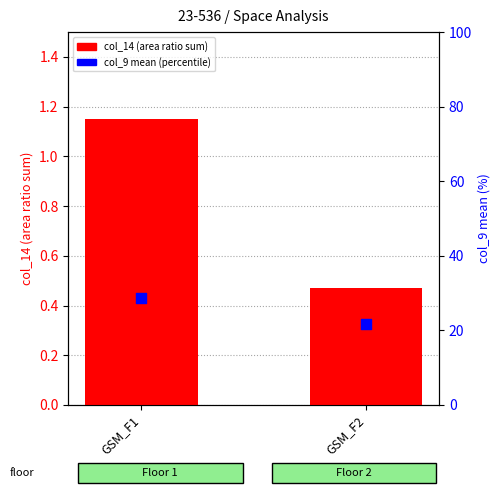

What is the total value across all series at GSM_F2?

22.3